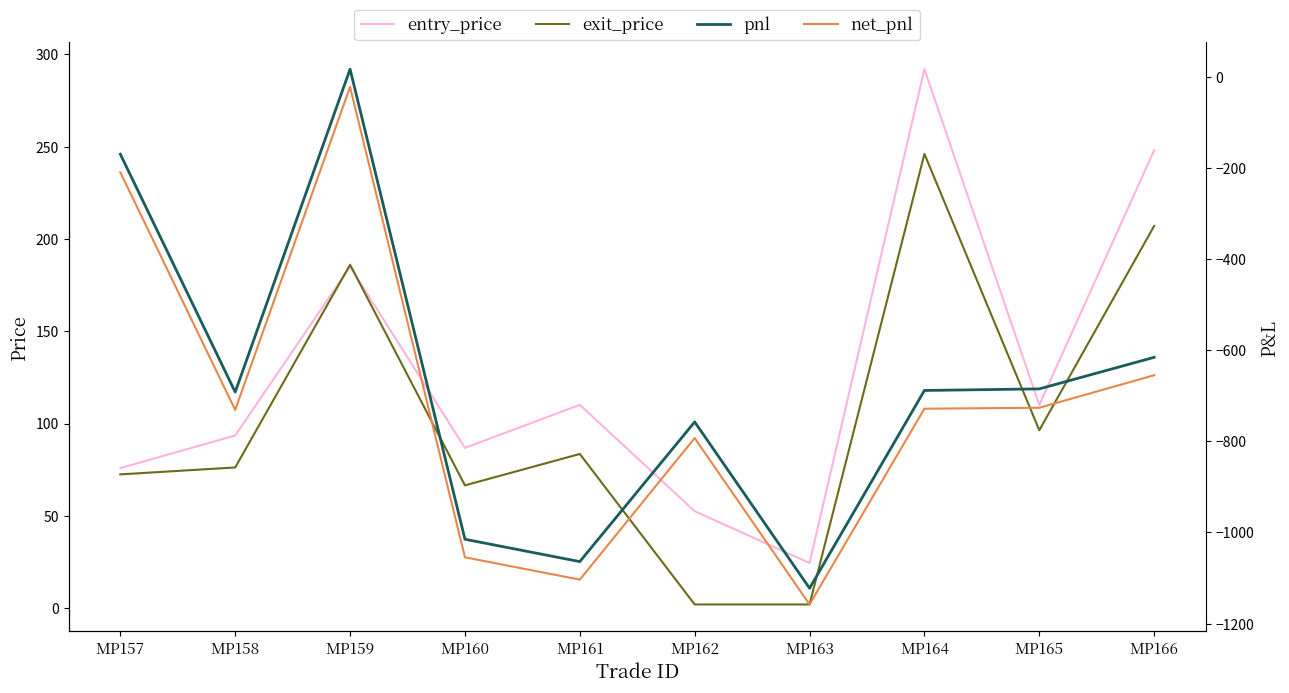

What is the sum of all net_pnl values?

-7182.5